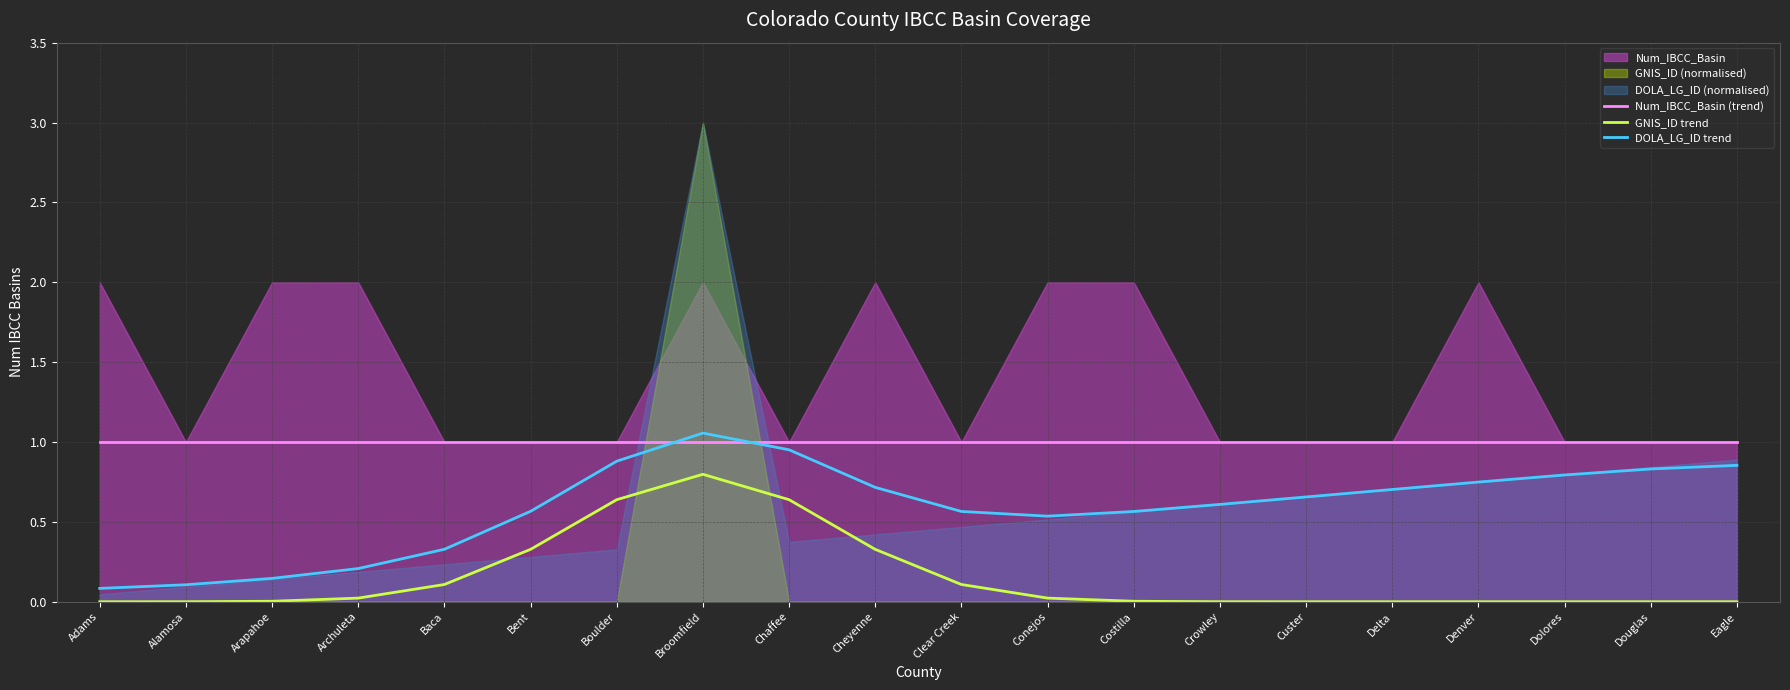

Read the Num_IBCC_Basin (trend) value at Alamosa.

1.0